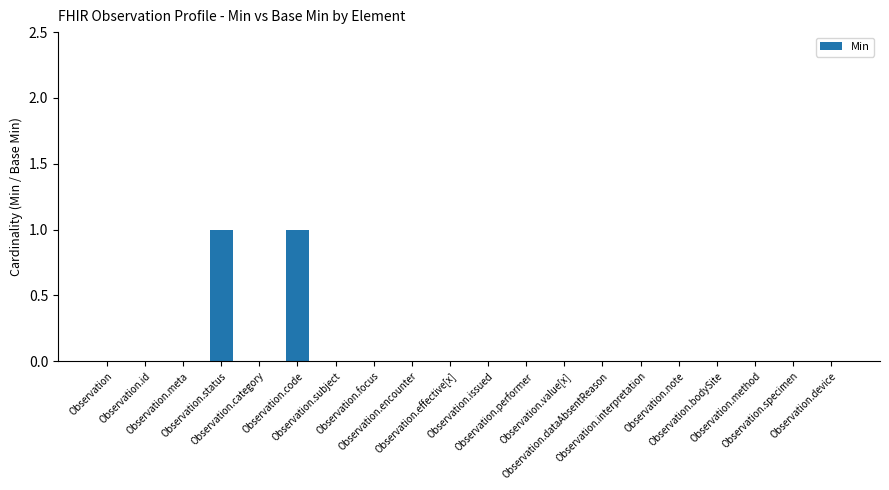

How many categories are shown in the chart?

20